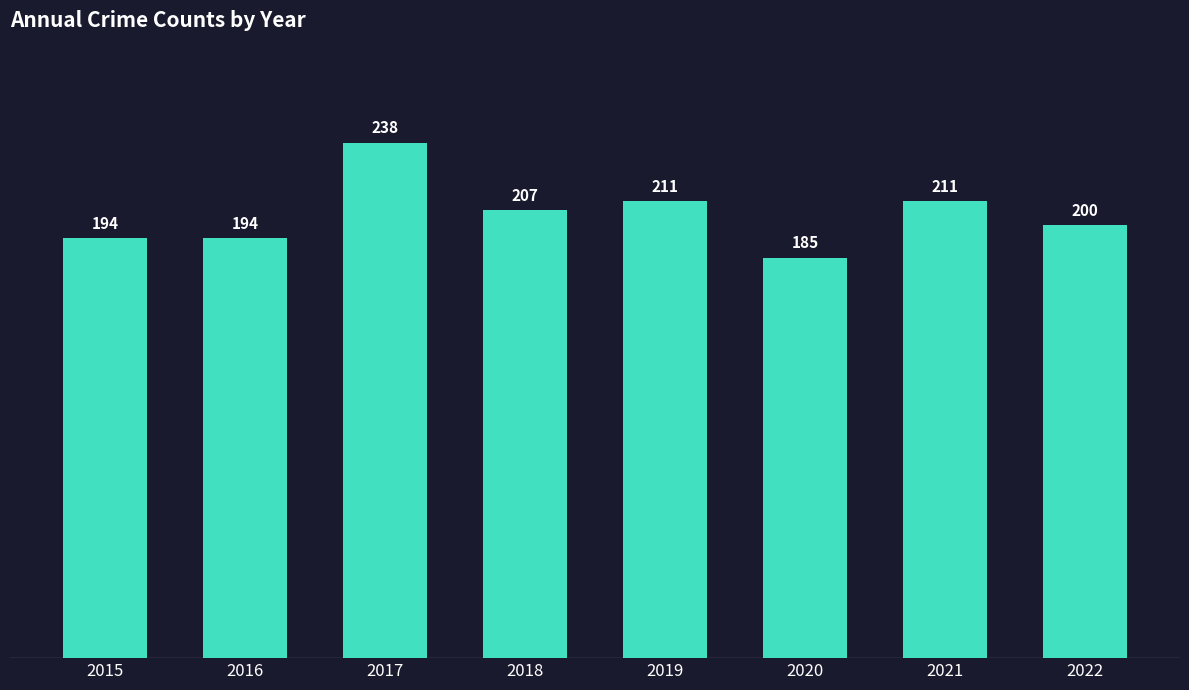

Count the number of categories in the chart.

8